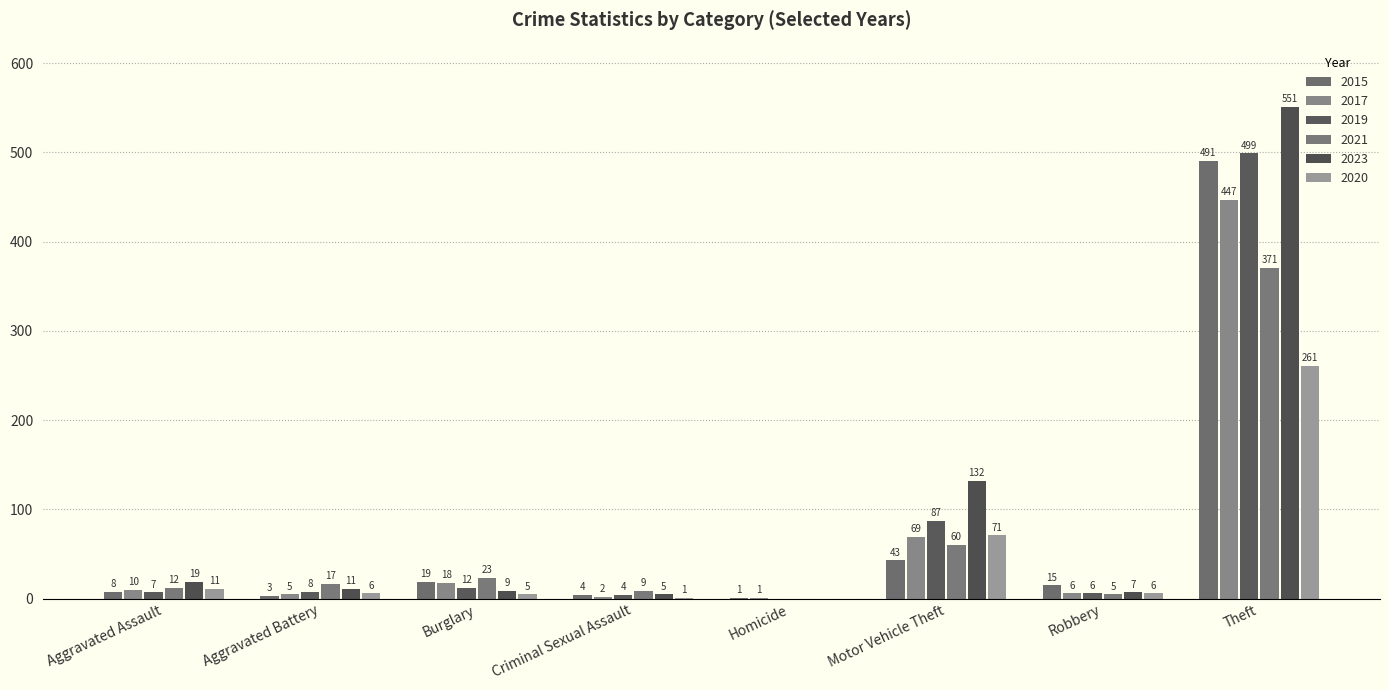

What is the approximate value of 2020 at Motor Vehicle Theft, to the nearest 5?

70